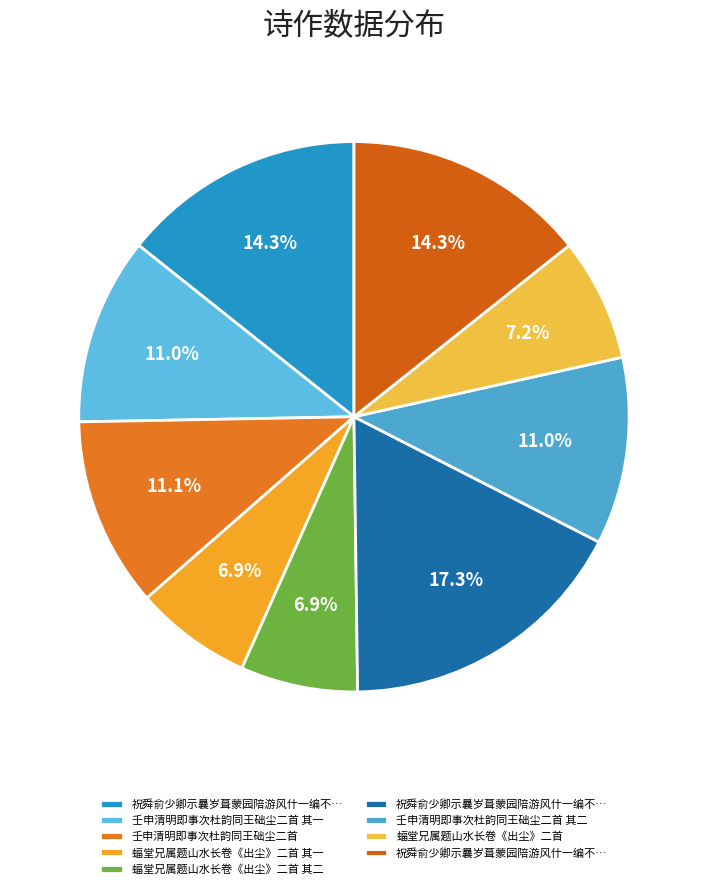

Count the number of slices in the pie.

9